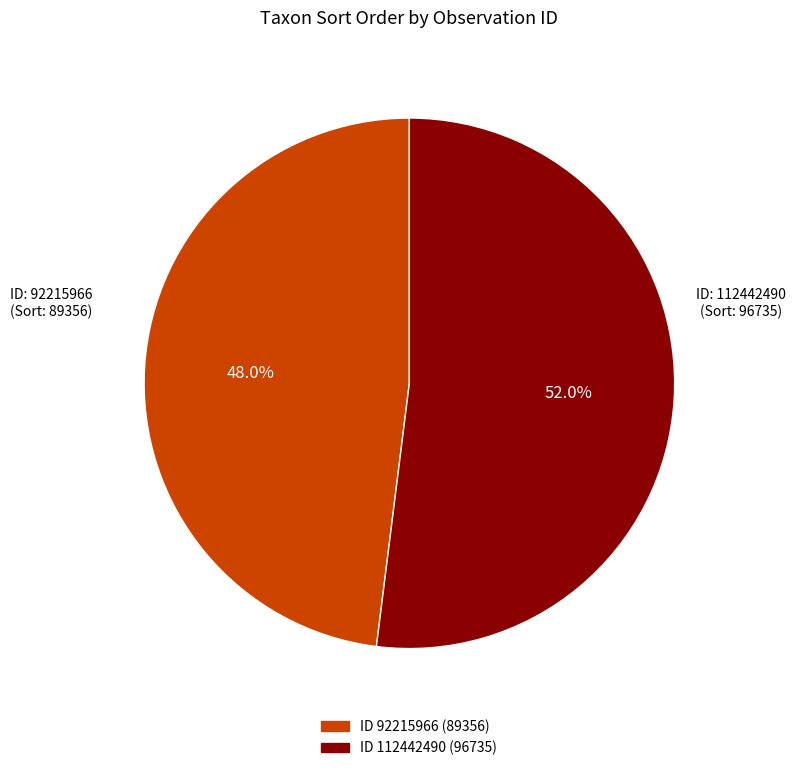

To the nearest percent, what is the difference between the largest and smallest slice percentages?

4%